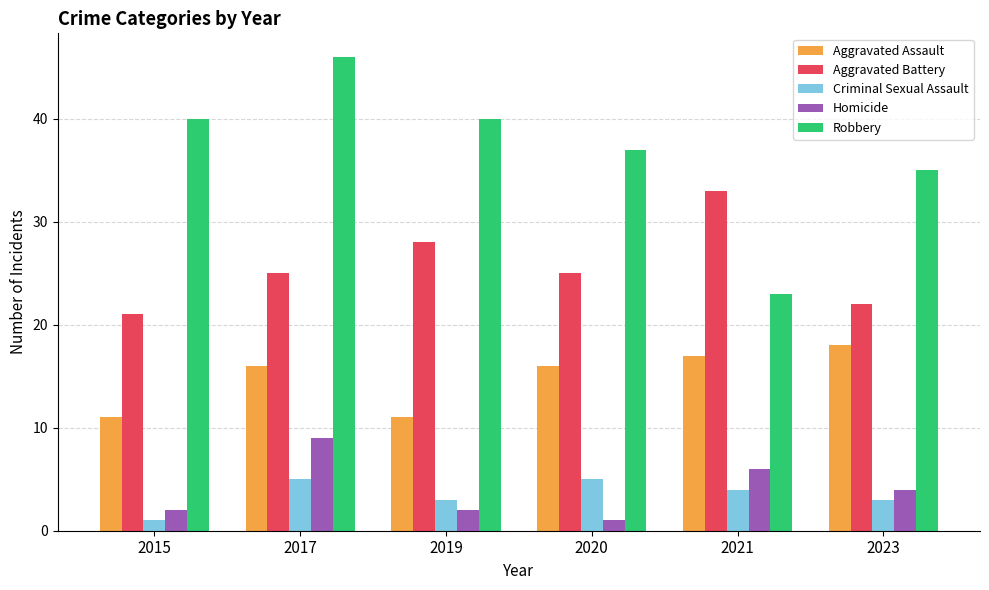

How many bars are there in each group?

5